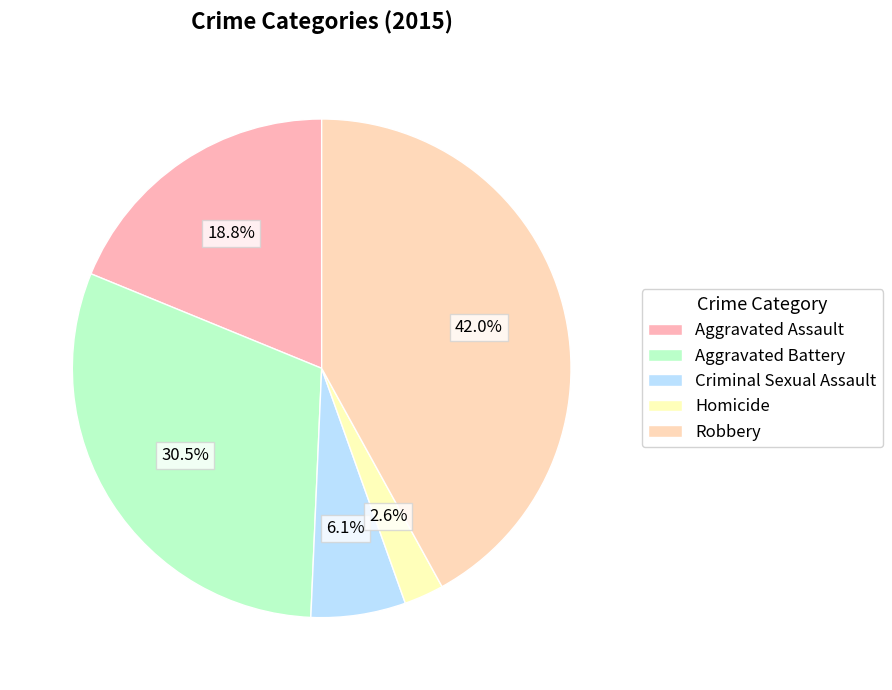

How many slices are in this pie chart?

5